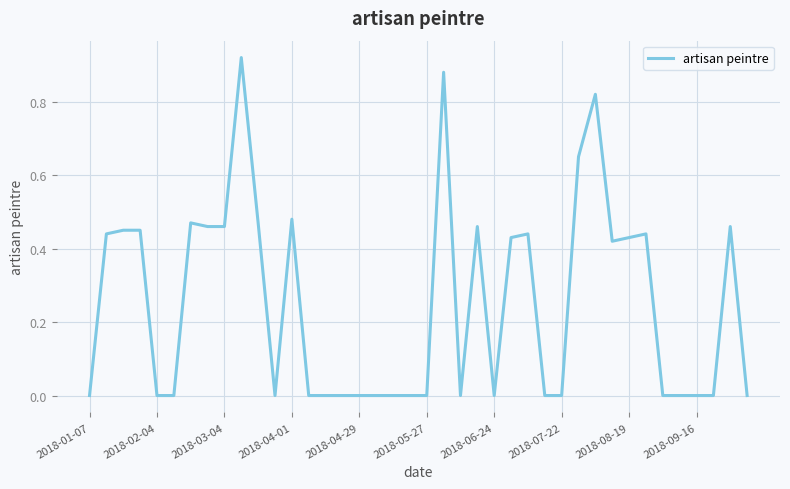

How many lines are shown in the chart?

1